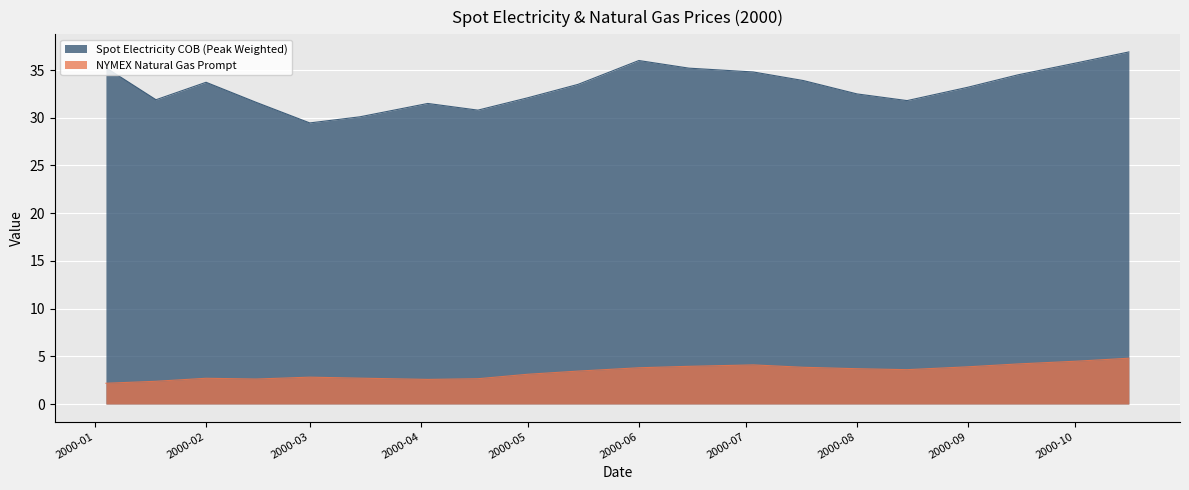

True or false: Spot Electricity COB (Peak Weighted) has a value of 7.4 at 2000-01-18.

False